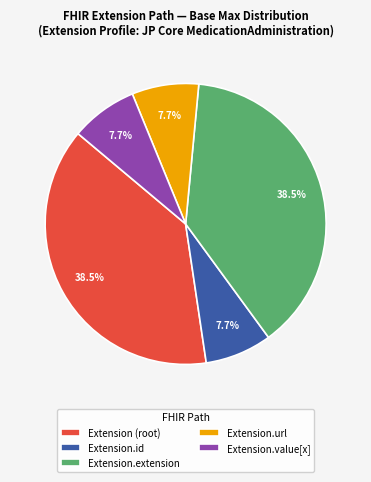

Approximately how many times larger is the value at Extension.extension compared to Extension.id?

5.0